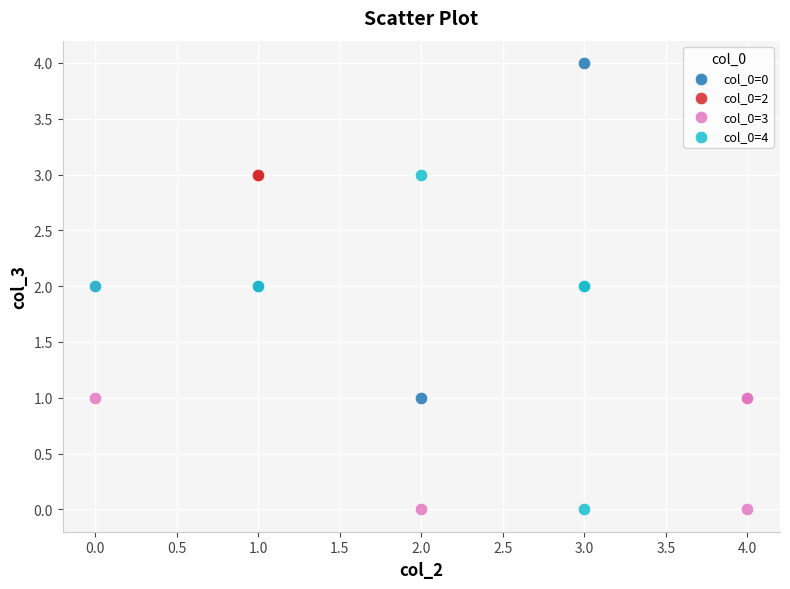

Which series contains the highest Y value?

col_0=0